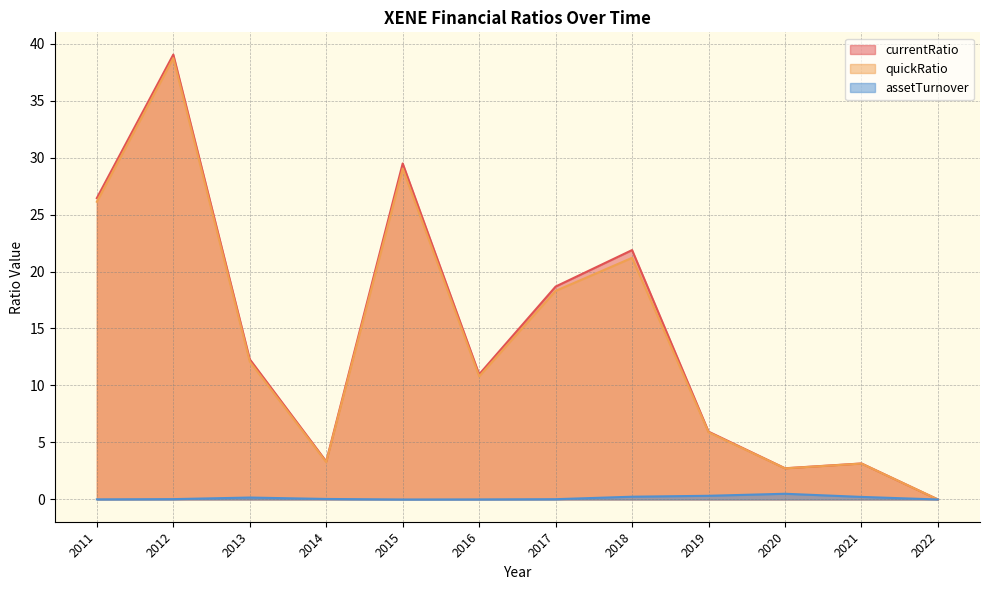

Which category has the highest value in the currentRatio series?

2012